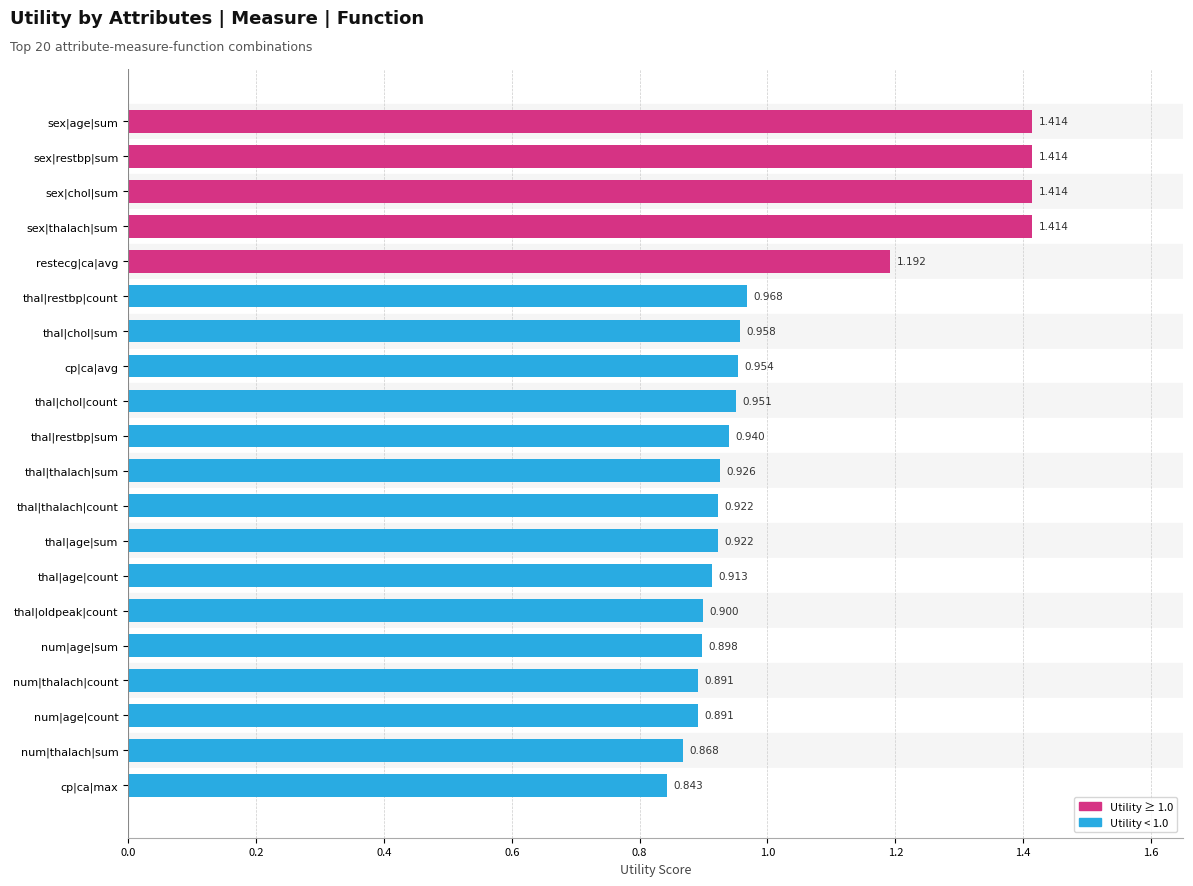

Which has a higher value, cp|ca|max or restecg|ca|avg?

restecg|ca|avg